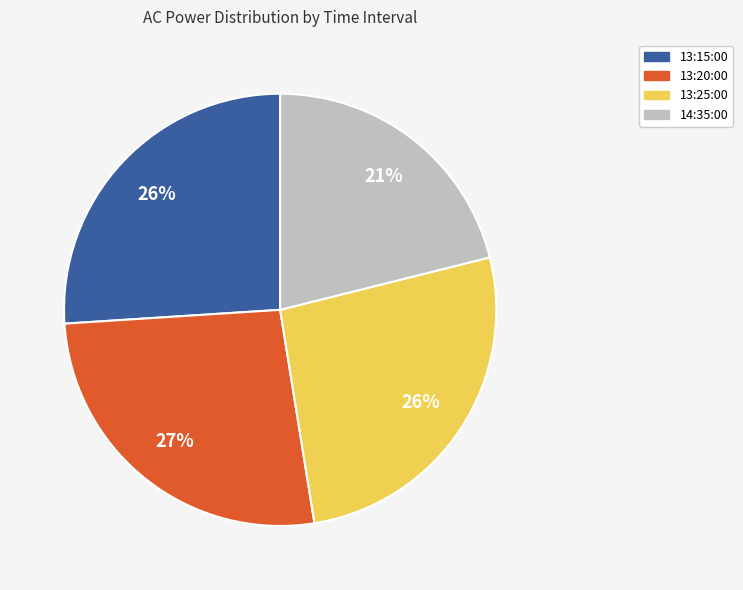

Do 13:15:00 and 14:35:00 together represent more than half of the pie?

No